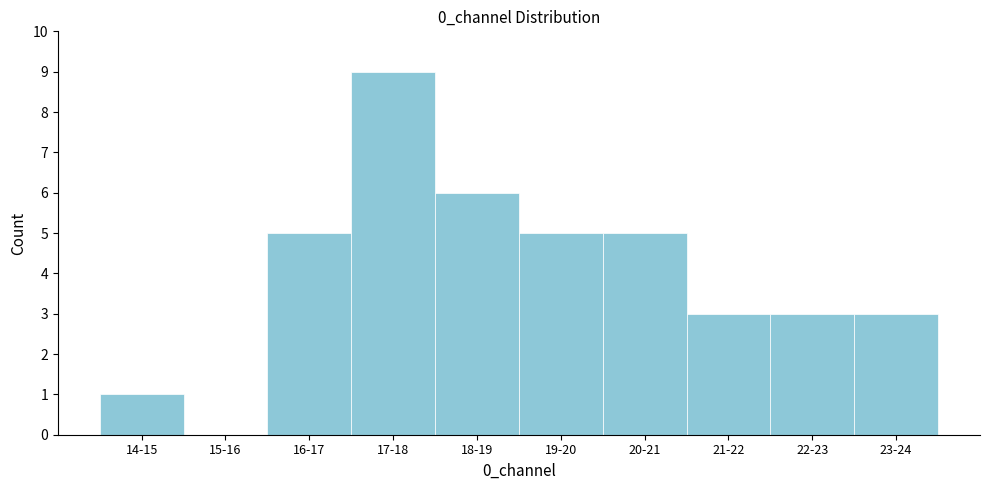

Reading left to right, extract all data points from this chart.

14-15=1	15-16=0	16-17=5	17-18=9	18-19=6	19-20=5	20-21=5	21-22=3	22-23=3	23-24=3